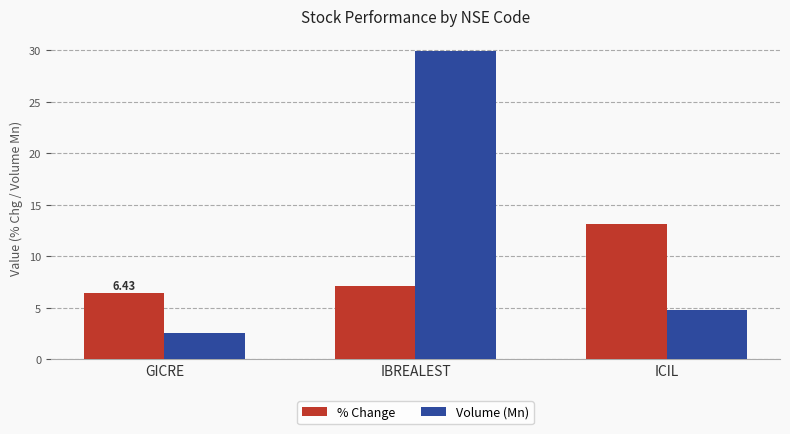

Between GICRE and IBREALEST, which series saw the biggest shift?

Volume (Mn)